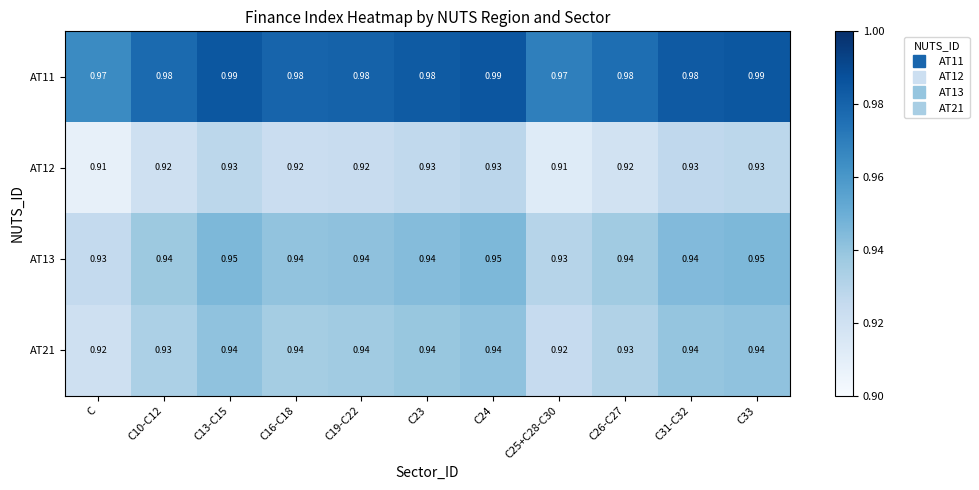

Is the value of AT21 at C26-C27 greater than the value of AT13 at C10-C12?

No